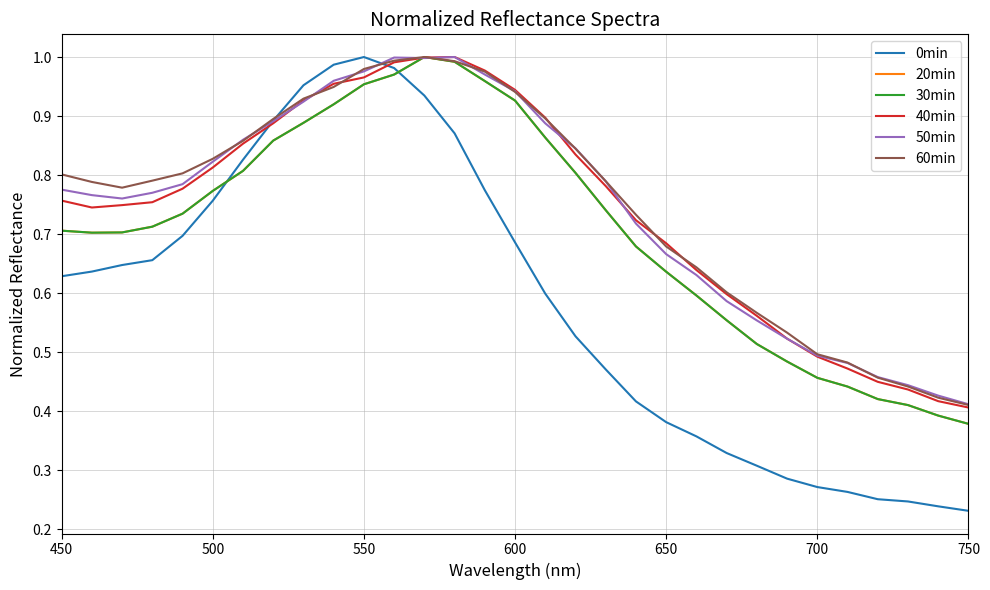

Is this an area chart (filled region under the line)?

No